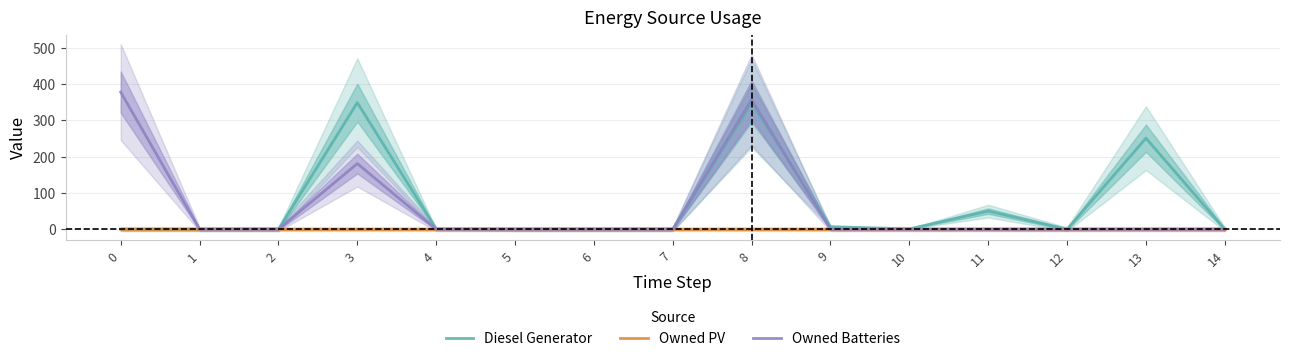

True or false: Diesel Generator has more than 2 interior local peaks.

True